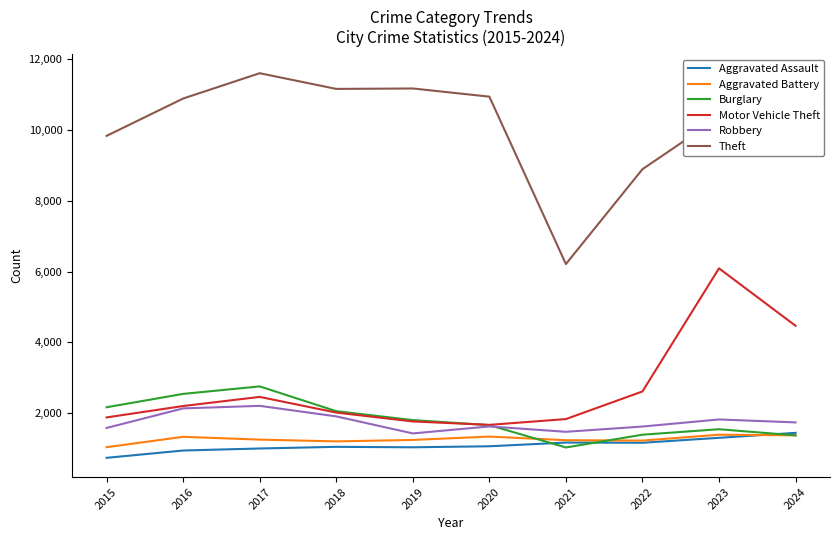

What is the average value of the Burglary series?

1830